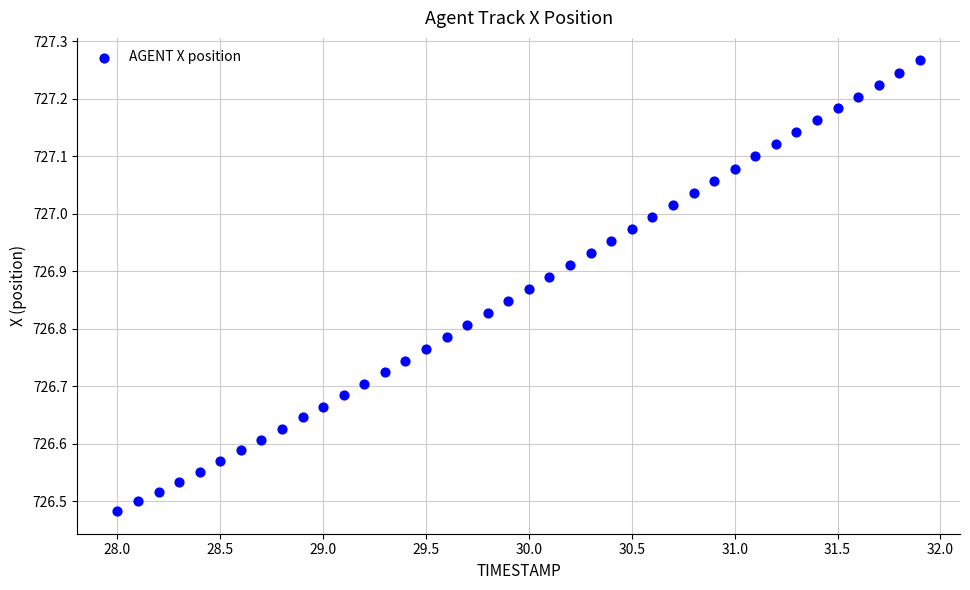

What is the range of X values (max minus min)?

3.9